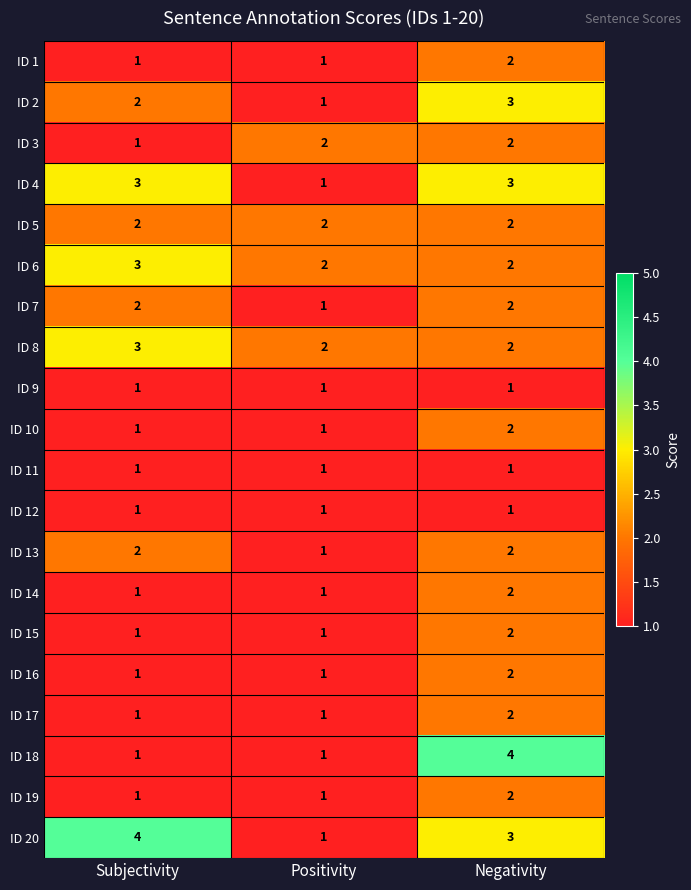

What is the total value across all series at Negativity?

42